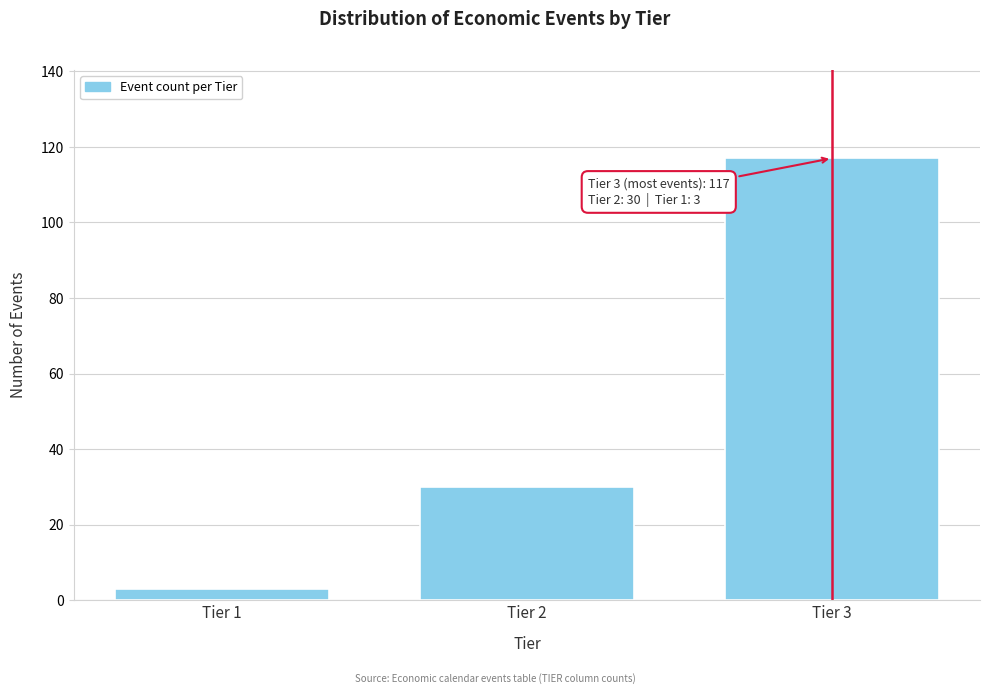

Reading left to right, transcribe all the data shown in this chart.

Tier 1=3	Tier 2=30	Tier 3=117